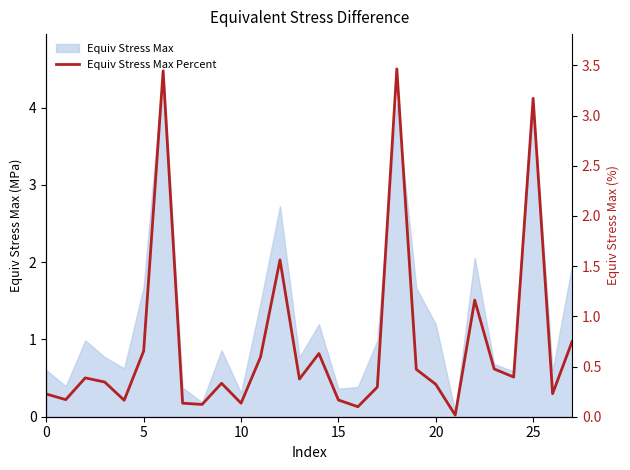

At which category does the chart reach its minimum across all series?

21